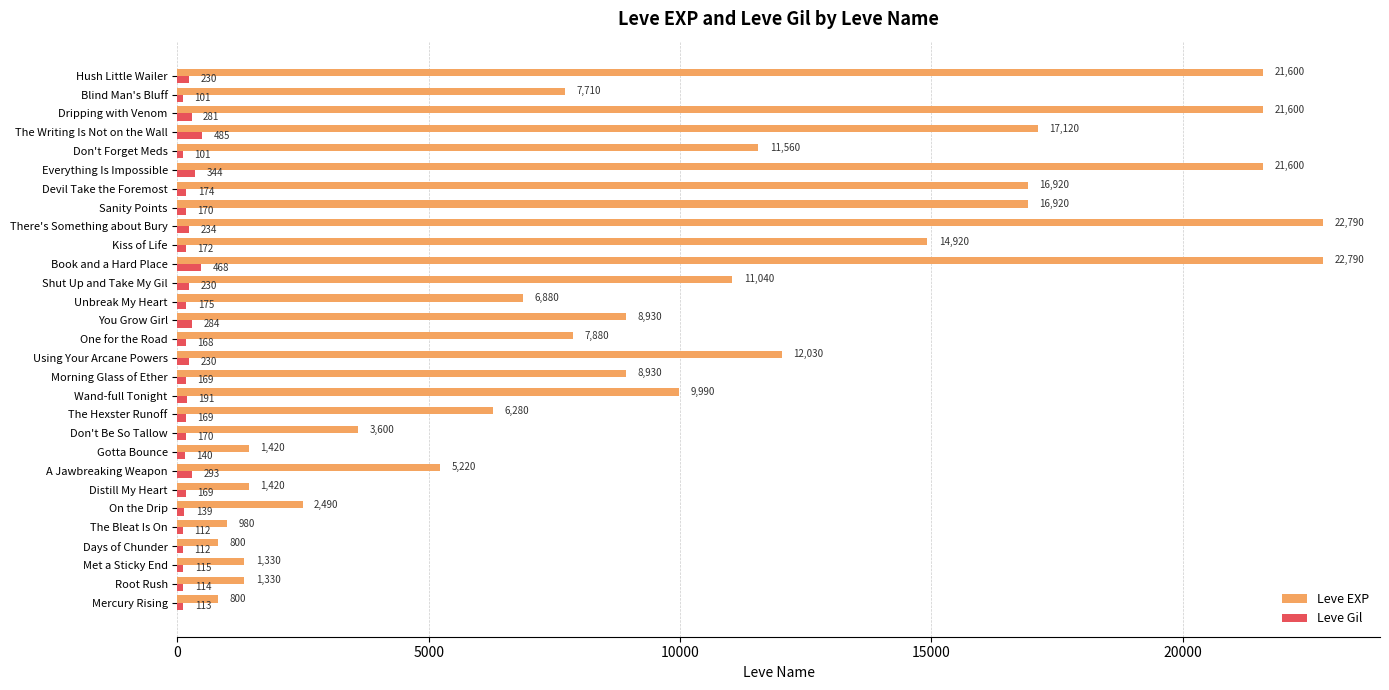

What is the difference between the maximum and minimum values in the Leve EXP series?

21990